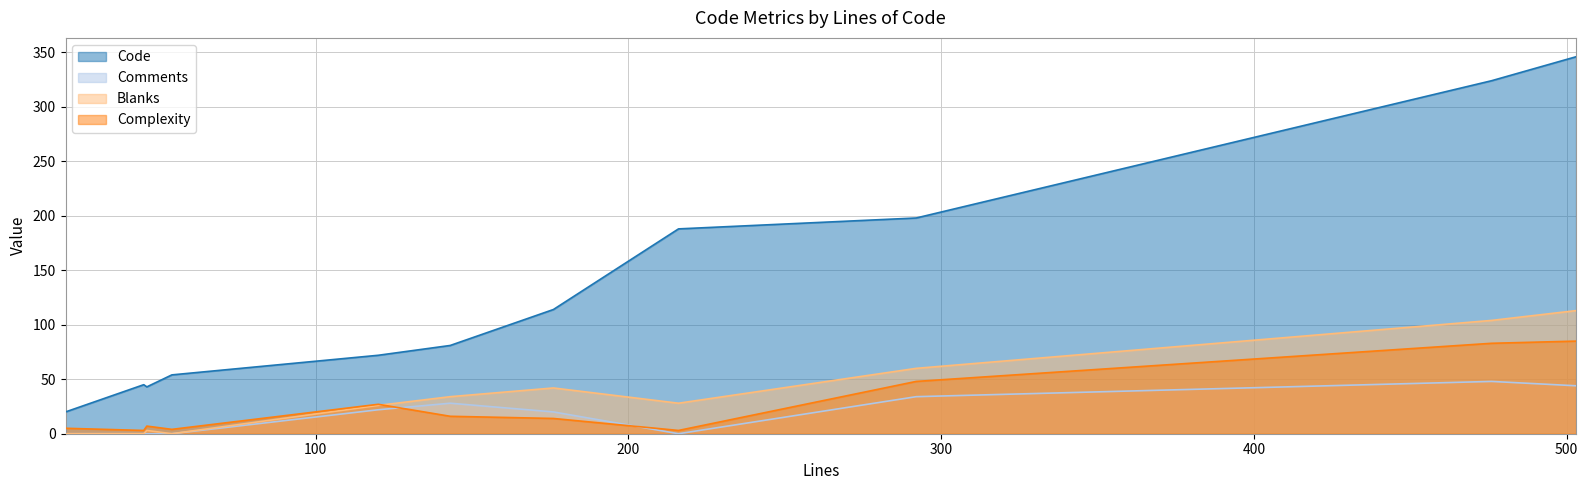

Where is Comments nearest to the value 24?

120